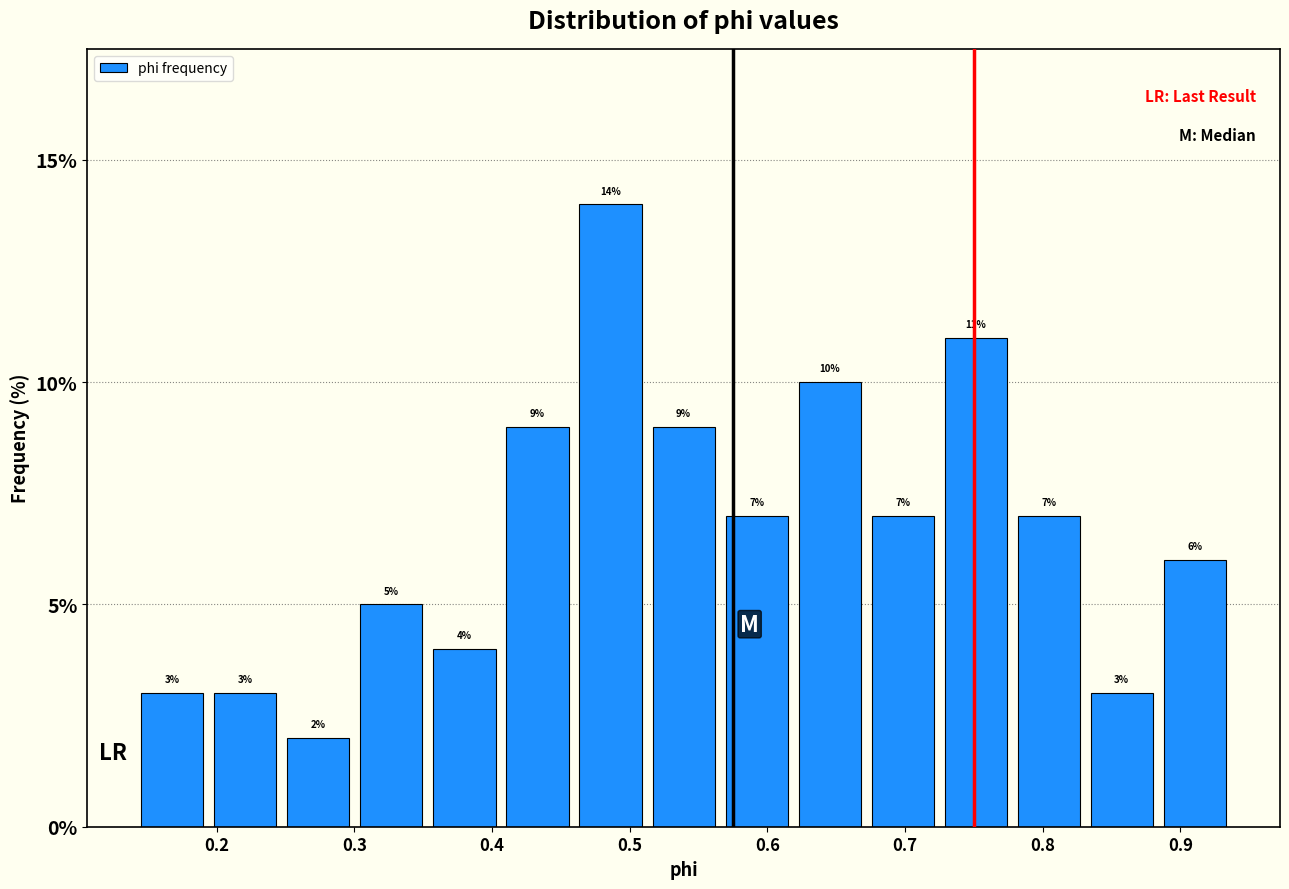

Which range on the x-axis has the tallest bar?

0.46 to 0.51